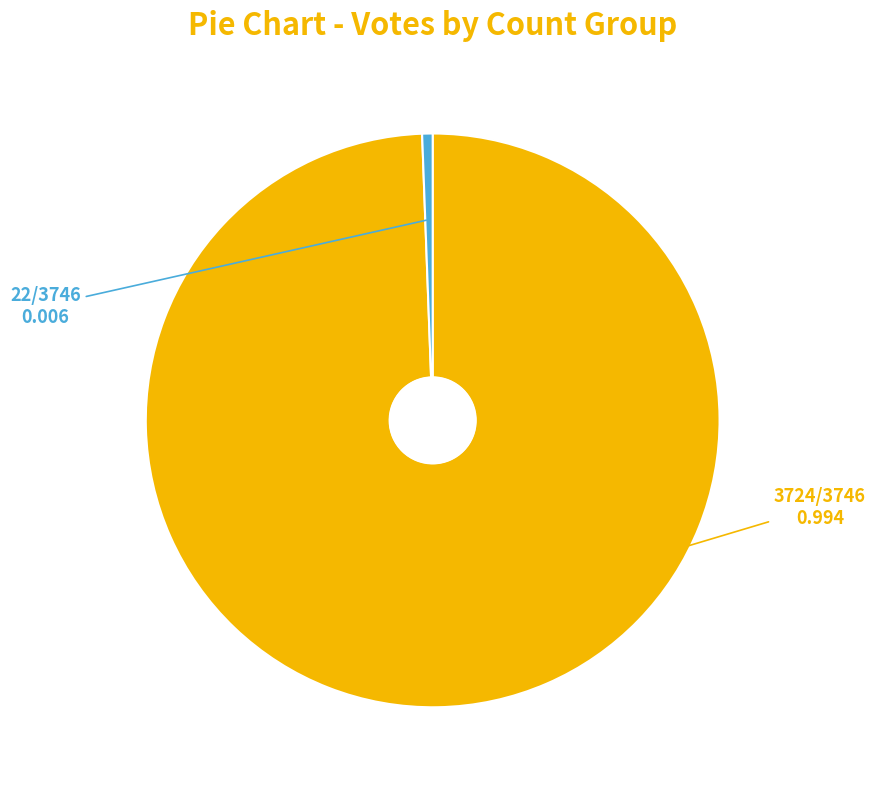

Is there a majority slice in this chart?

Yes